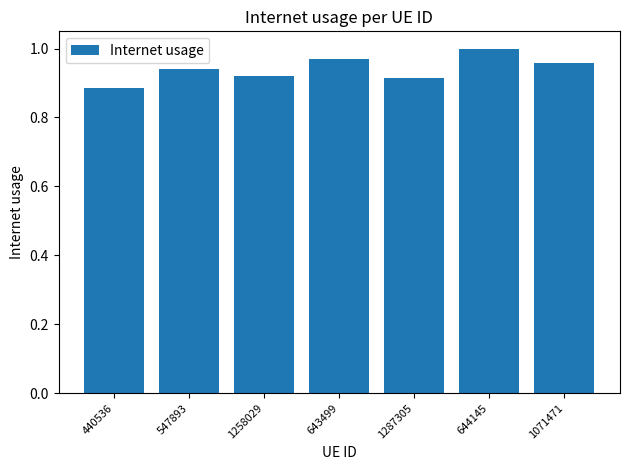

Which label corresponds to the smallest value in the chart?

440536